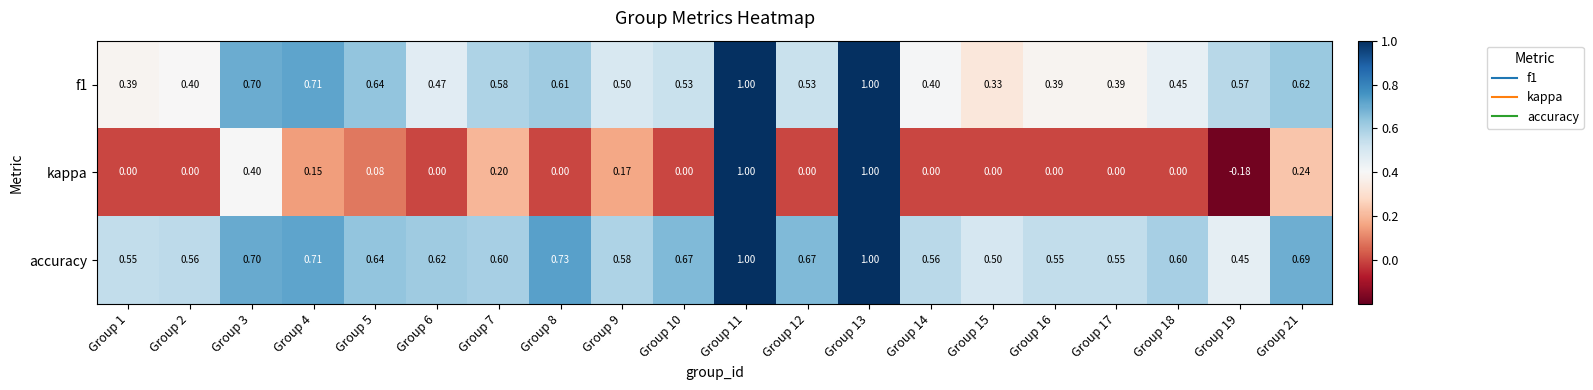

Which series has the widest spread of values?

kappa